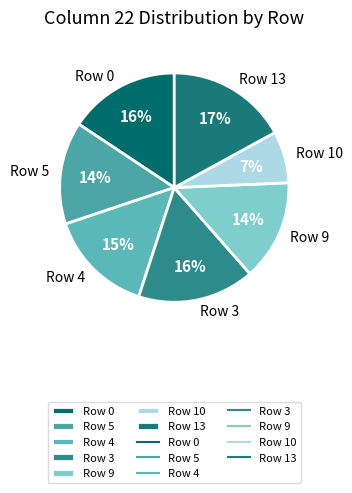

What is the ratio of the value at Row 10 to the value at Row 4?

0.5